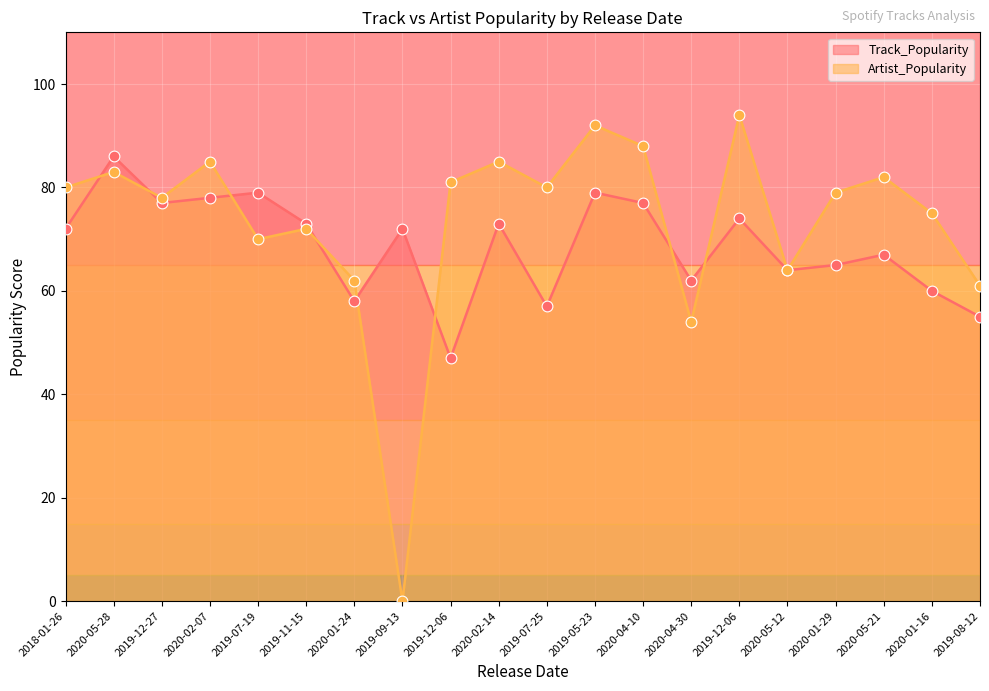

At which category is the sum across all series the highest?

2019-05-23